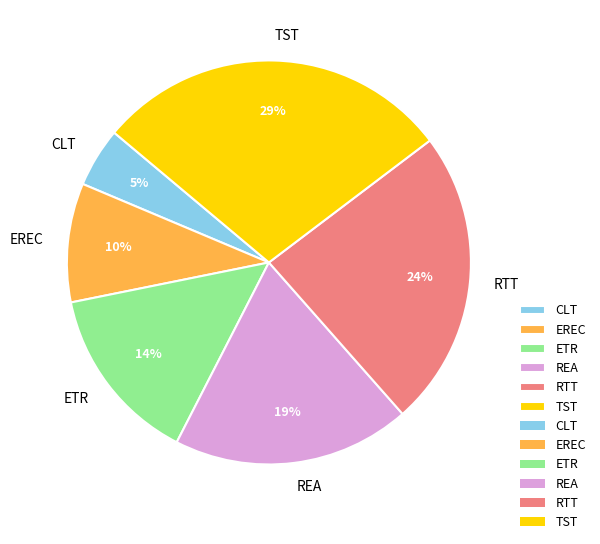

To the nearest percent, what portion does RTT represent?

24%